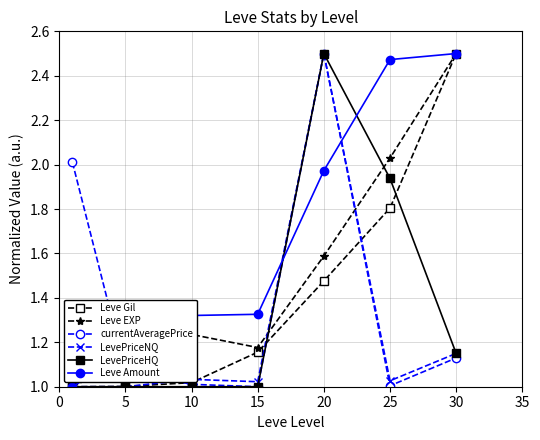

In Leve EXP, how many points are higher than both neighbors (excluding endpoints)?

1